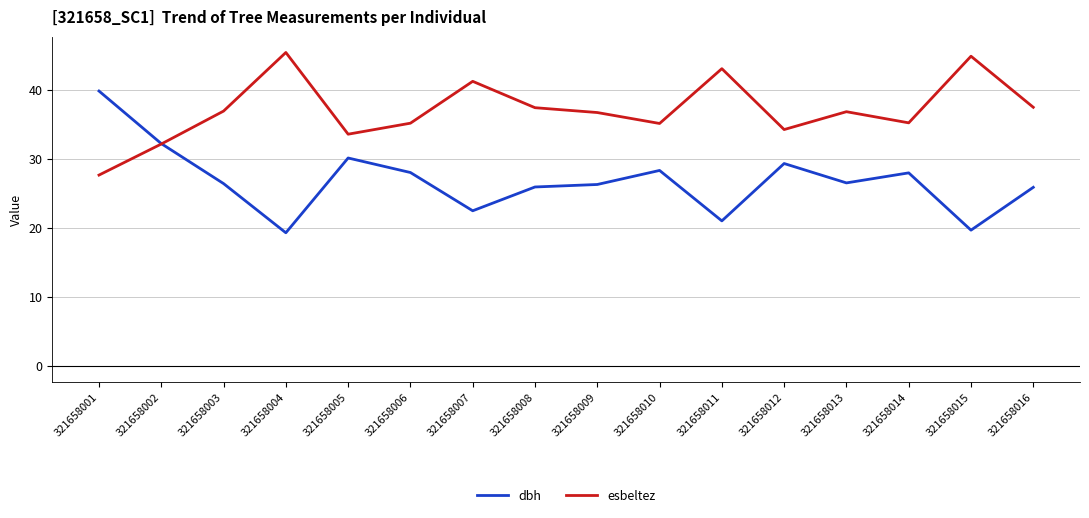

Is it true that dbh equals 32.2 at 321658002?

True